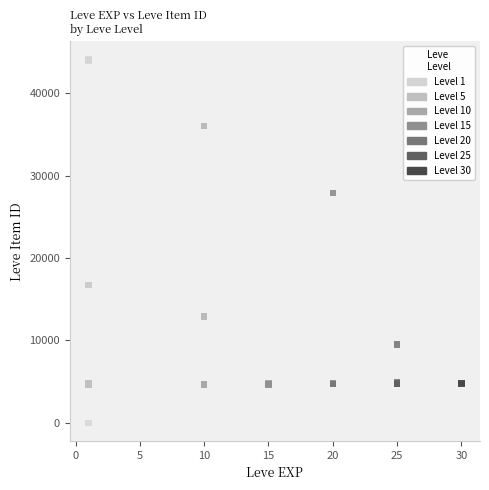

Which series has the largest Y range (max minus min)?

Level 1